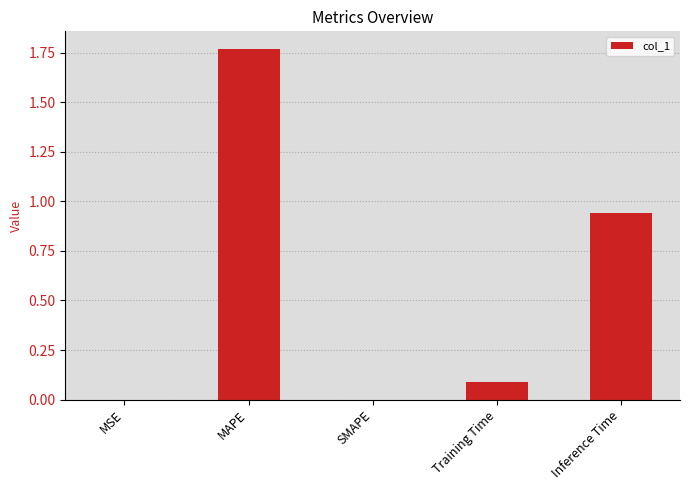

The value at Inference Time is 1.6. True or false?

False